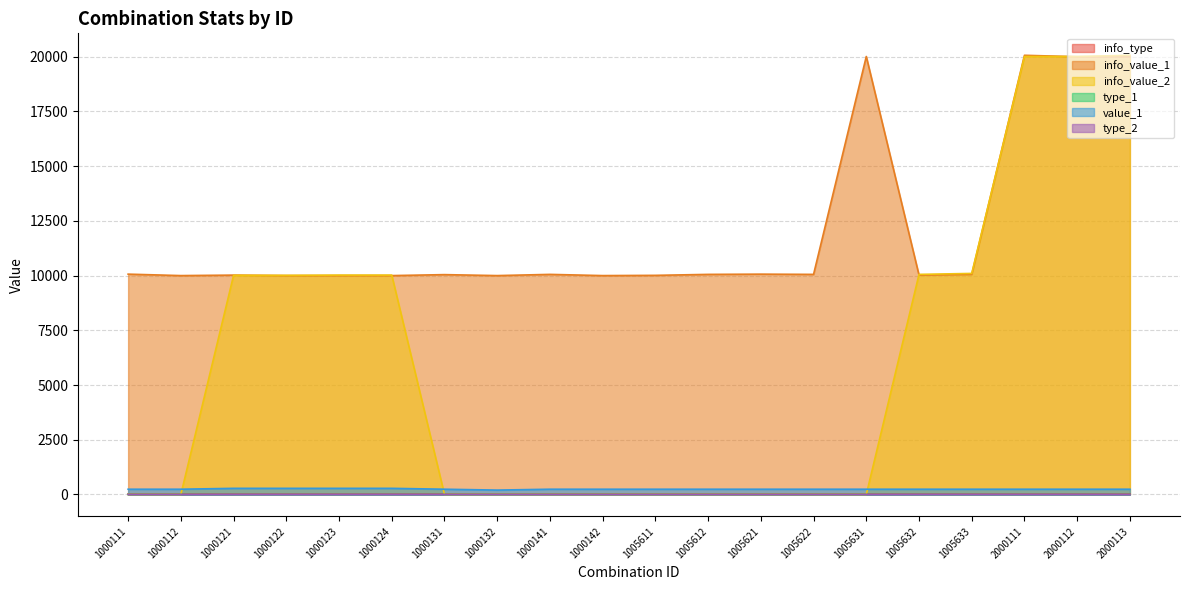

The value of value_1 at 1005633 is 240. True or false?

True